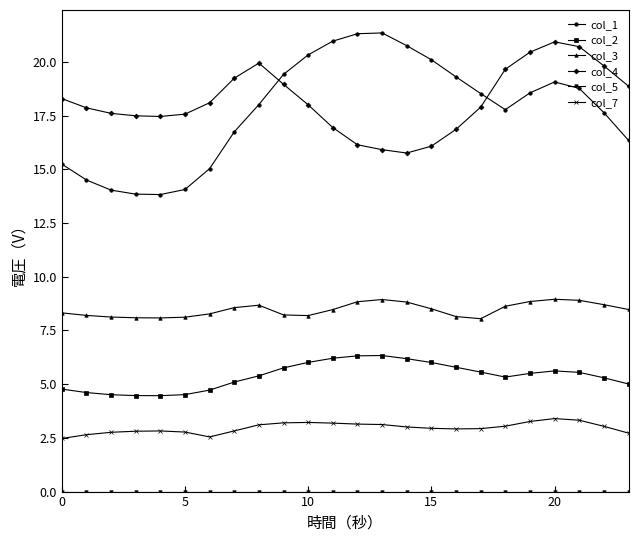

True or false: col_2 and col_4 intersect in this chart.

False